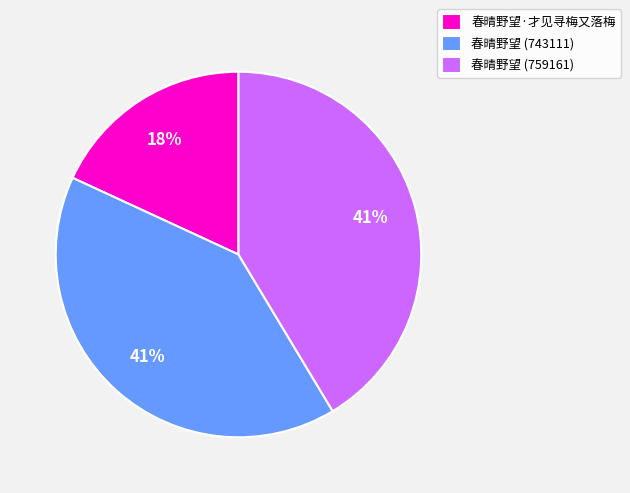

To the nearest percent, what portion does 春晴野望·才见寻梅又落梅 represent?

18%